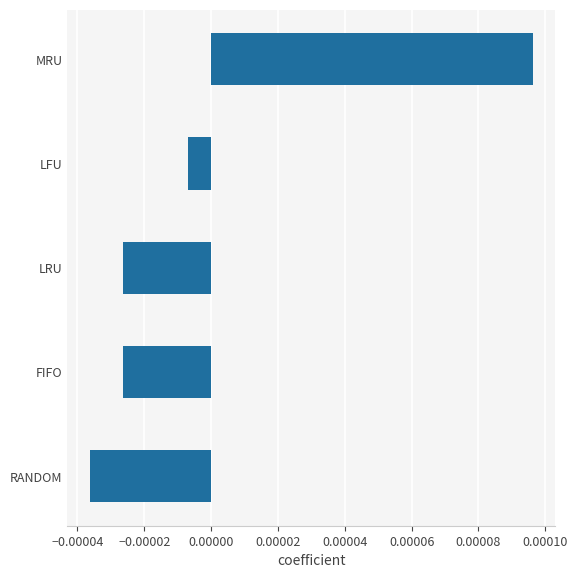

Which label corresponds to the largest value in the chart?

MRU